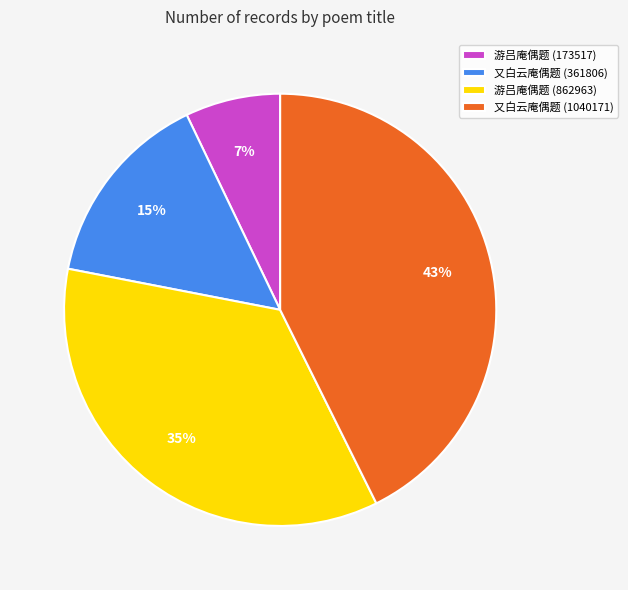

How many slices are in this pie chart?

4